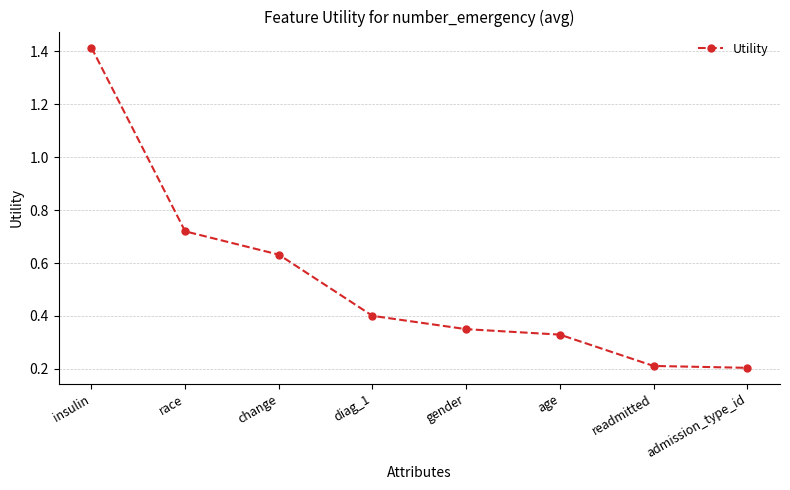

How many lines are shown in the chart?

1